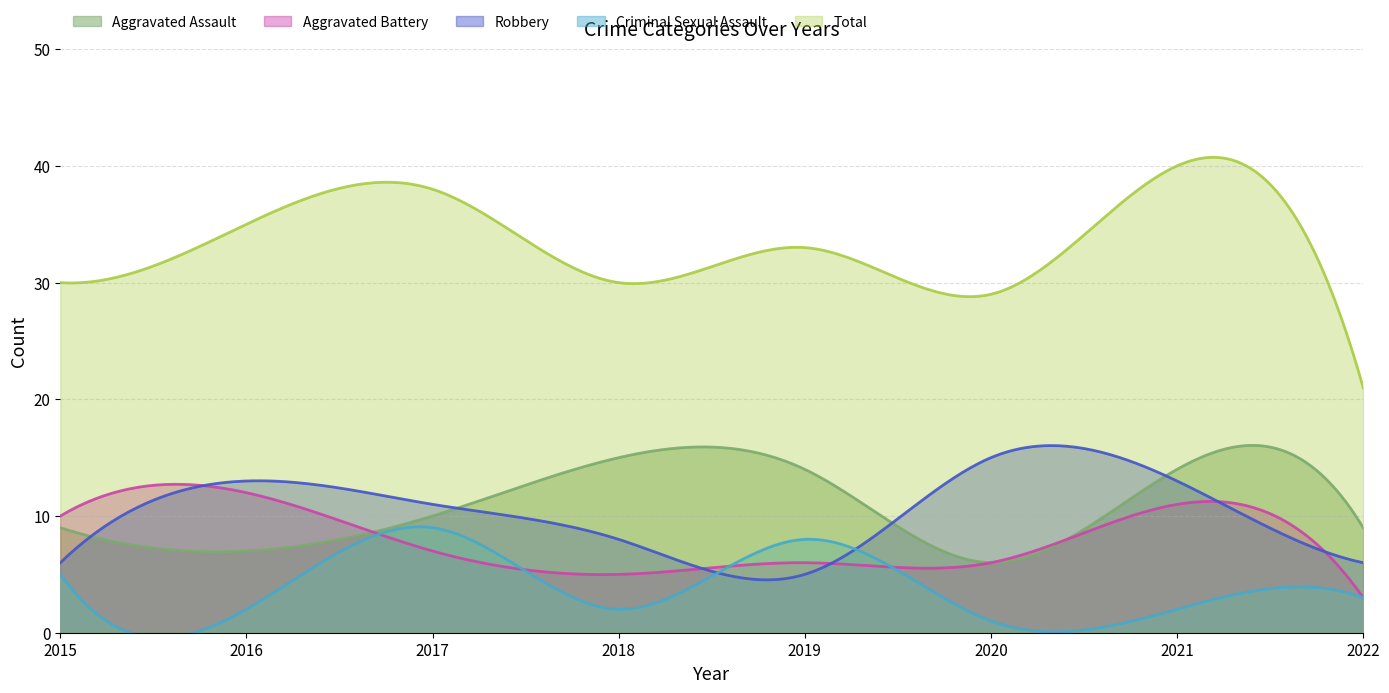

Which label corresponds to the smallest value in the chart?

2020